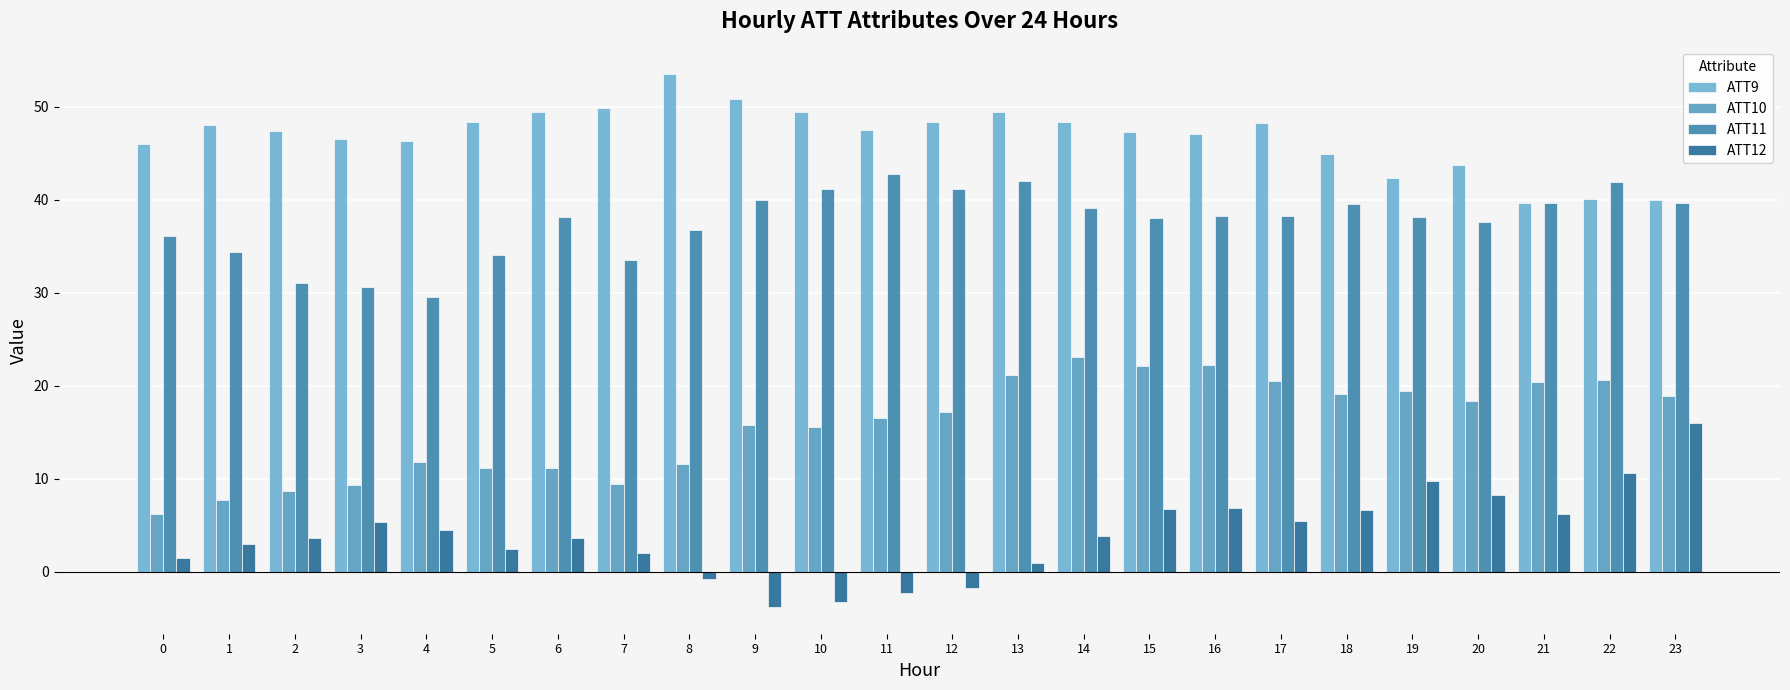

How many series are shown in this chart?

4